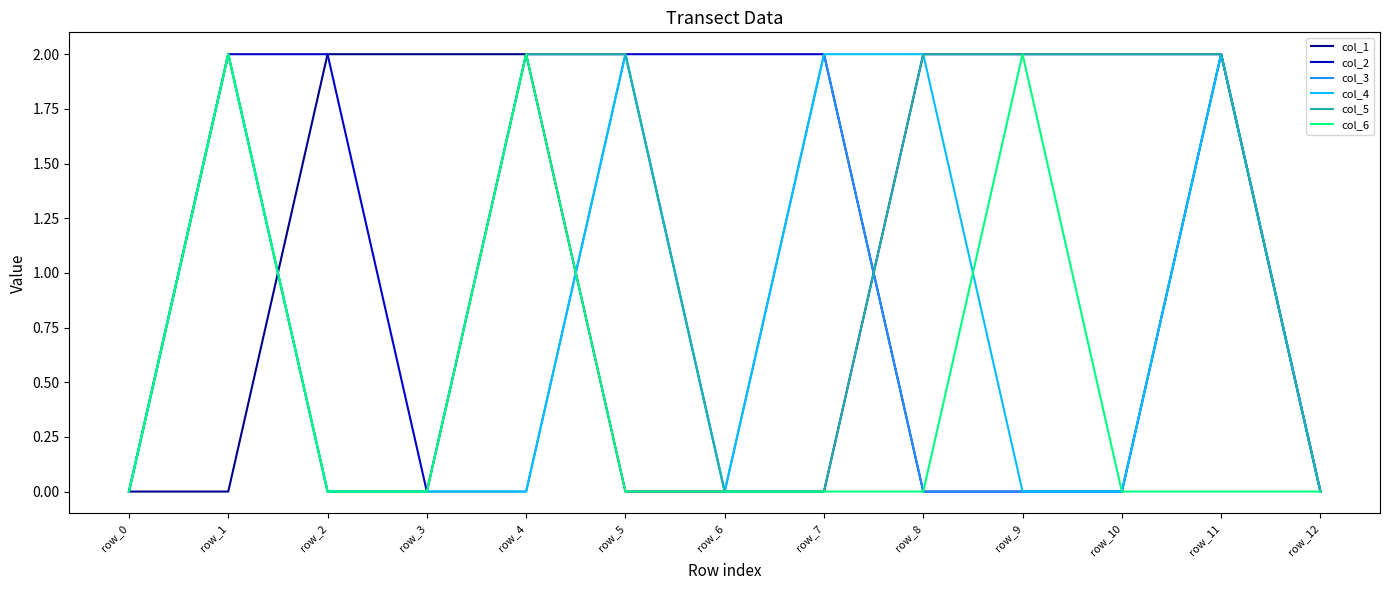

How many col_2 values are between 0 and 2?

13